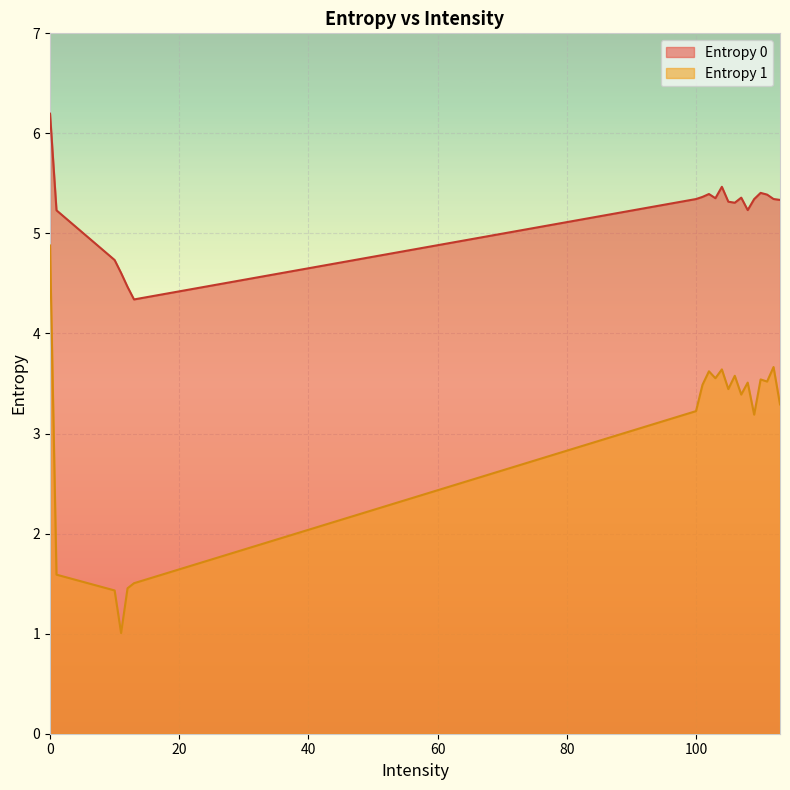

Does the chart display data point markers on the line(s)?

No